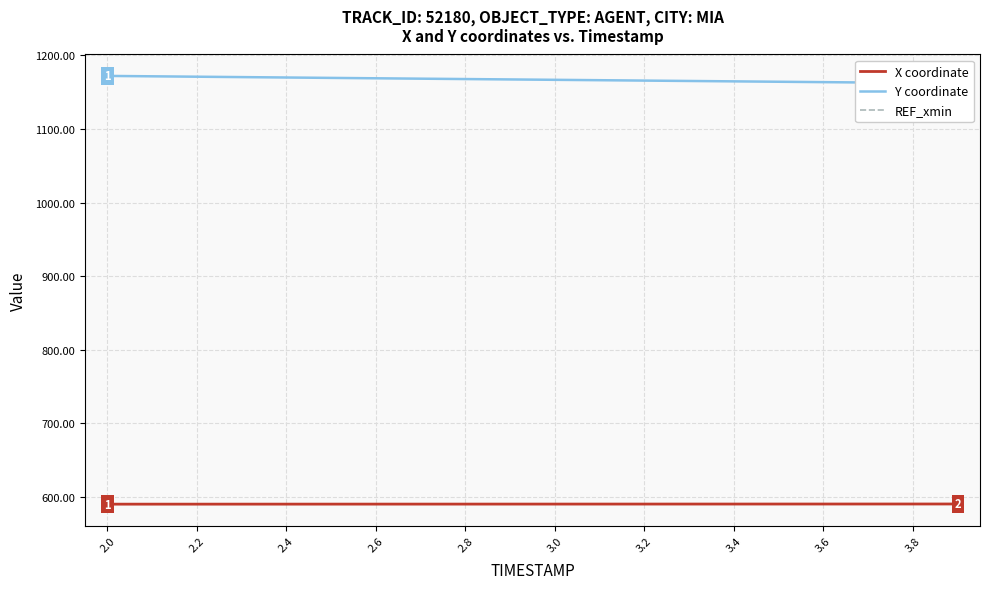

The value of X coordinate at 2.6 is 590.2. True or false?

True